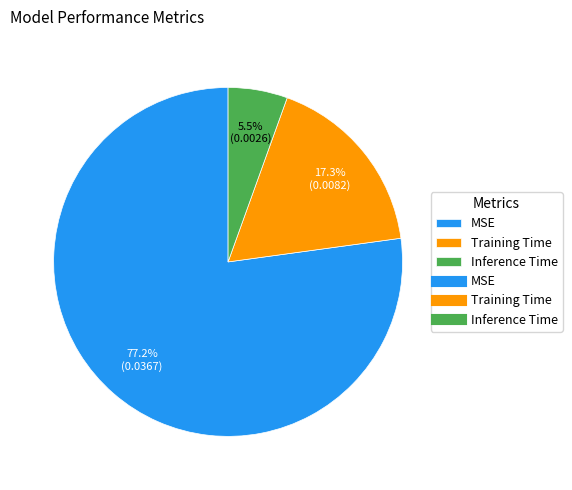

Is there any slice that represents more than half of the pie?

Yes